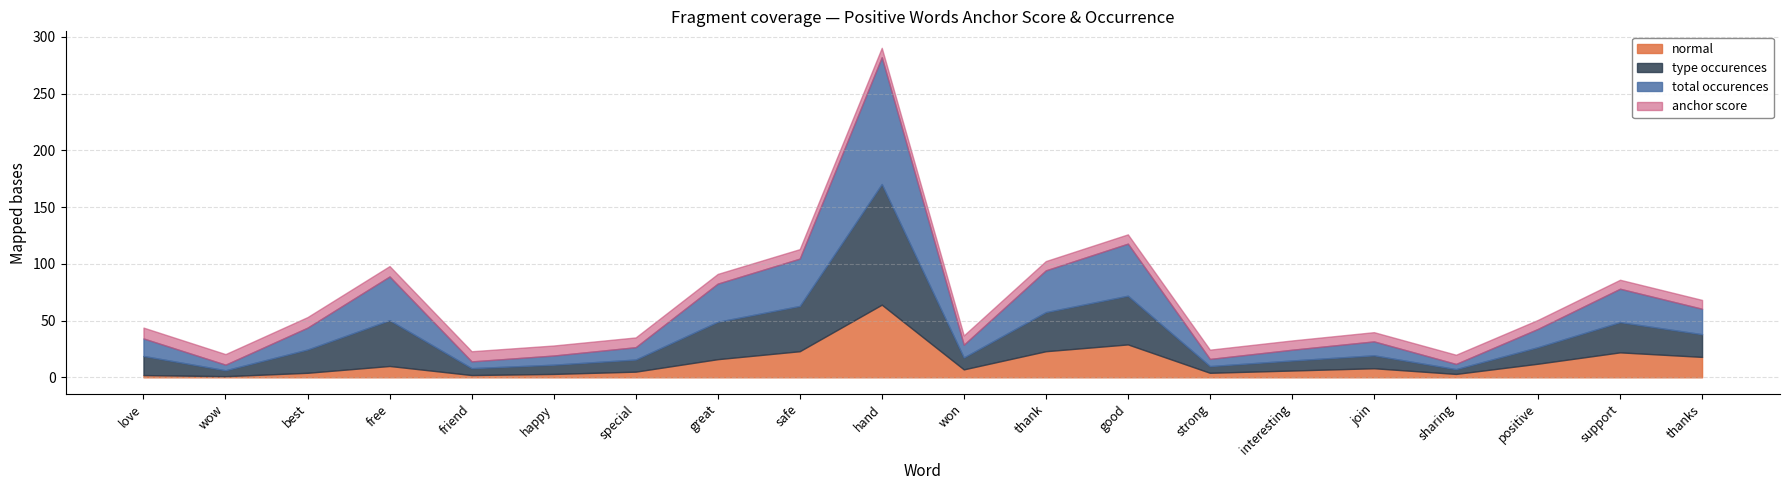

True or false: normal has a value of 29.0 at good.

True